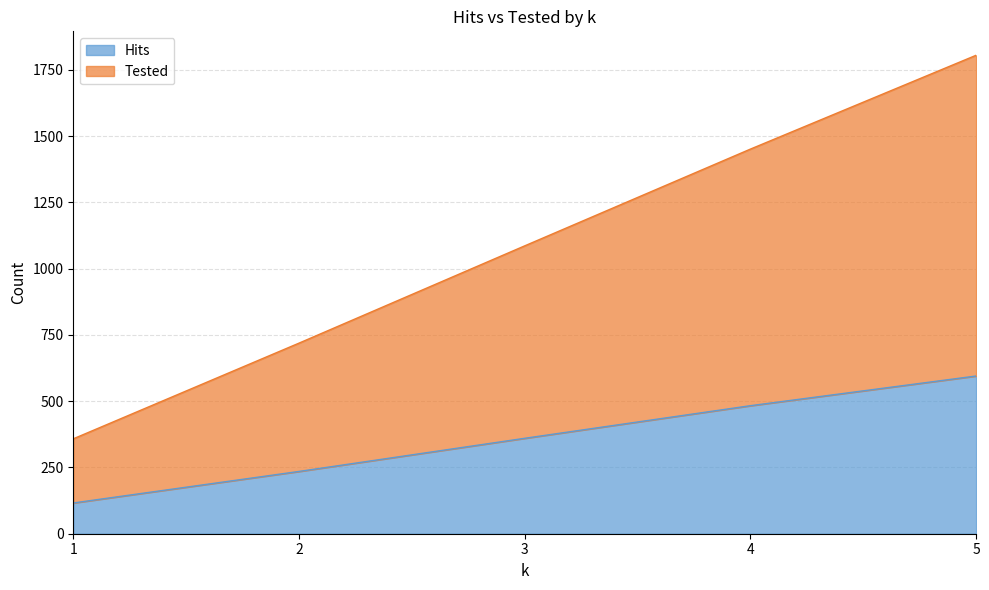

The value of Hits at 3 is 360. True or false?

True